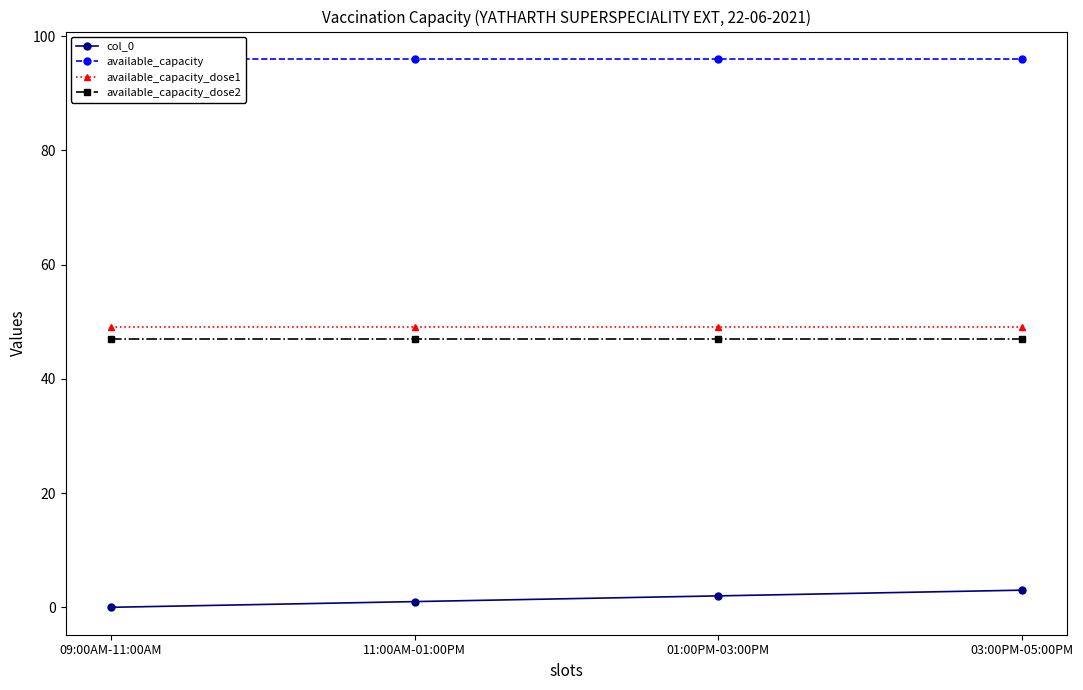

What is the sum of all col_0 values?

6